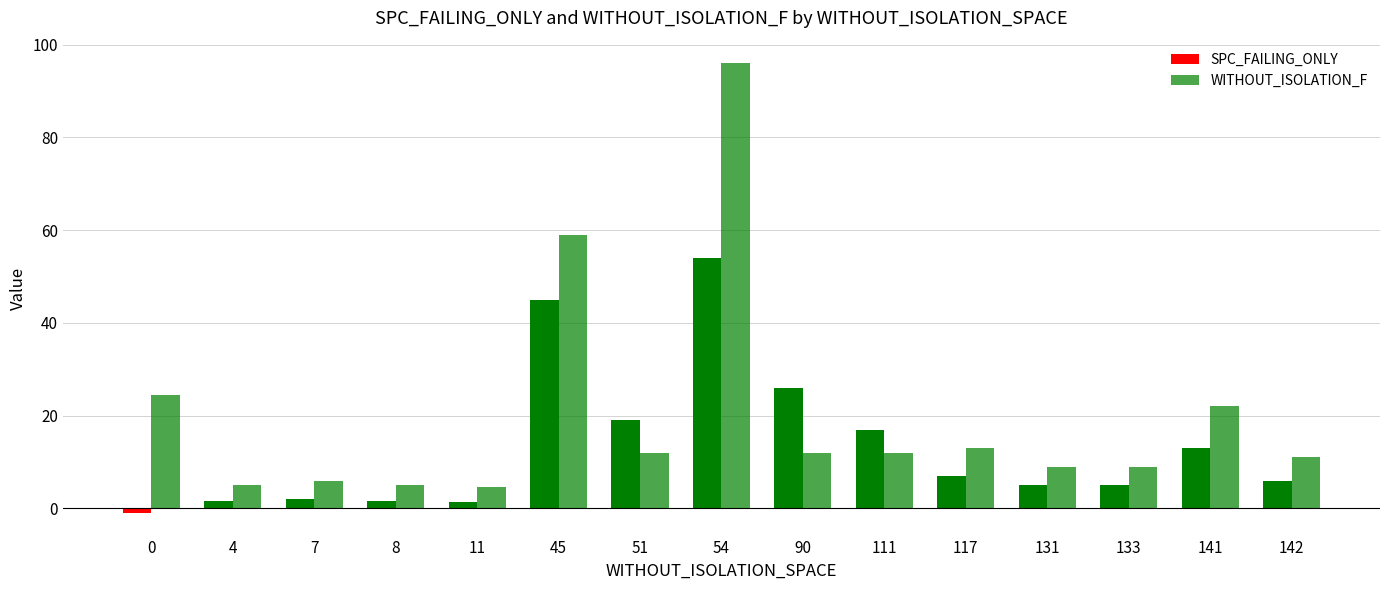

What is the sum of all WITHOUT_ISOLATION_F values?

300.2